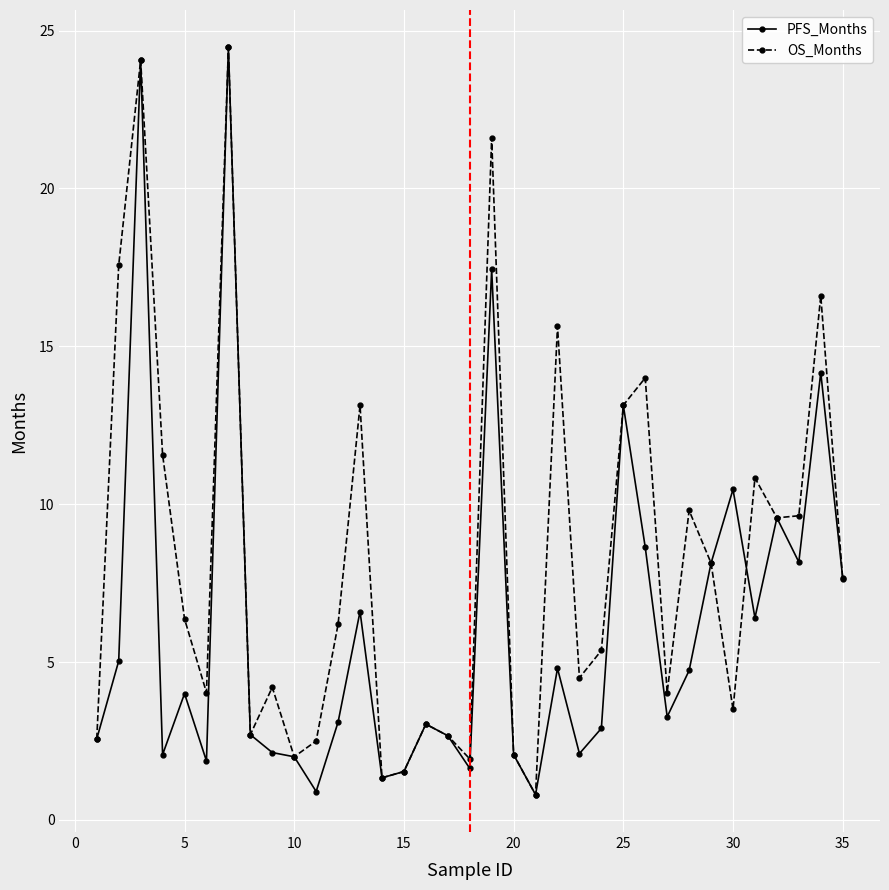

Rank the series by their average value, from highest to lowest.

OS_Months, PFS_Months